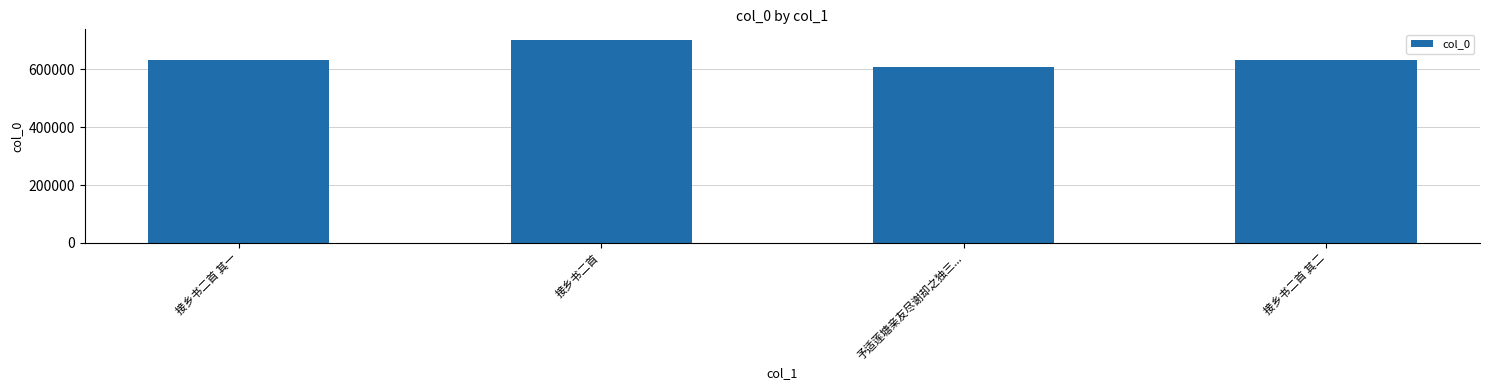

What is the sum of the values at 接乡书二首 其二 and 接乡书二首?

1336380